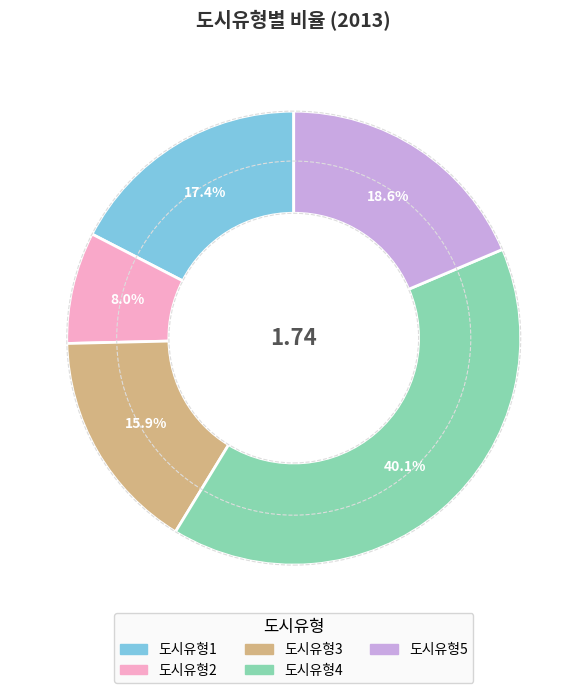

Which category has the smallest portion of the pie?

도시유형2